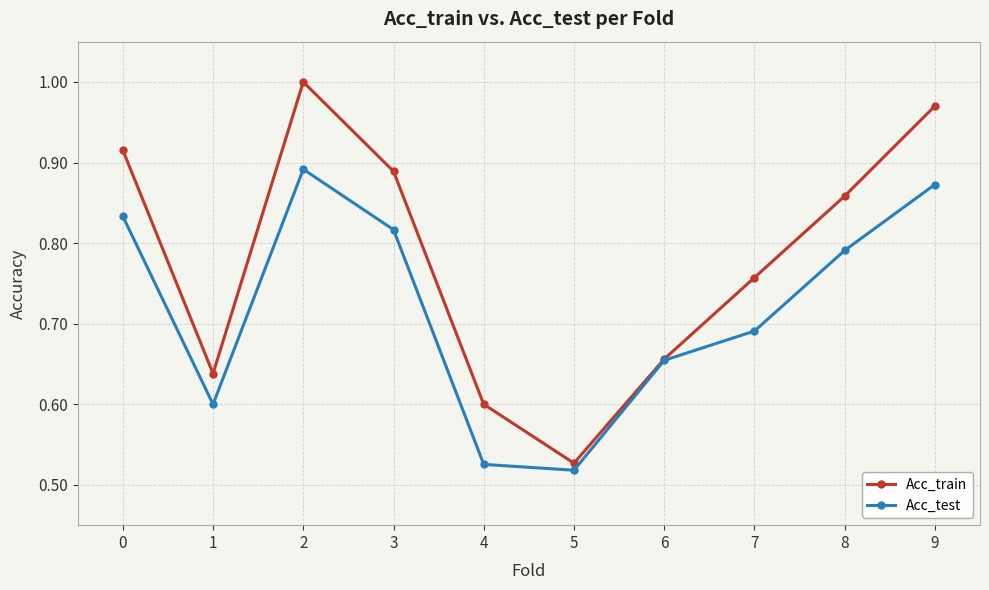

Where is the first local minimum for Acc_test?

1